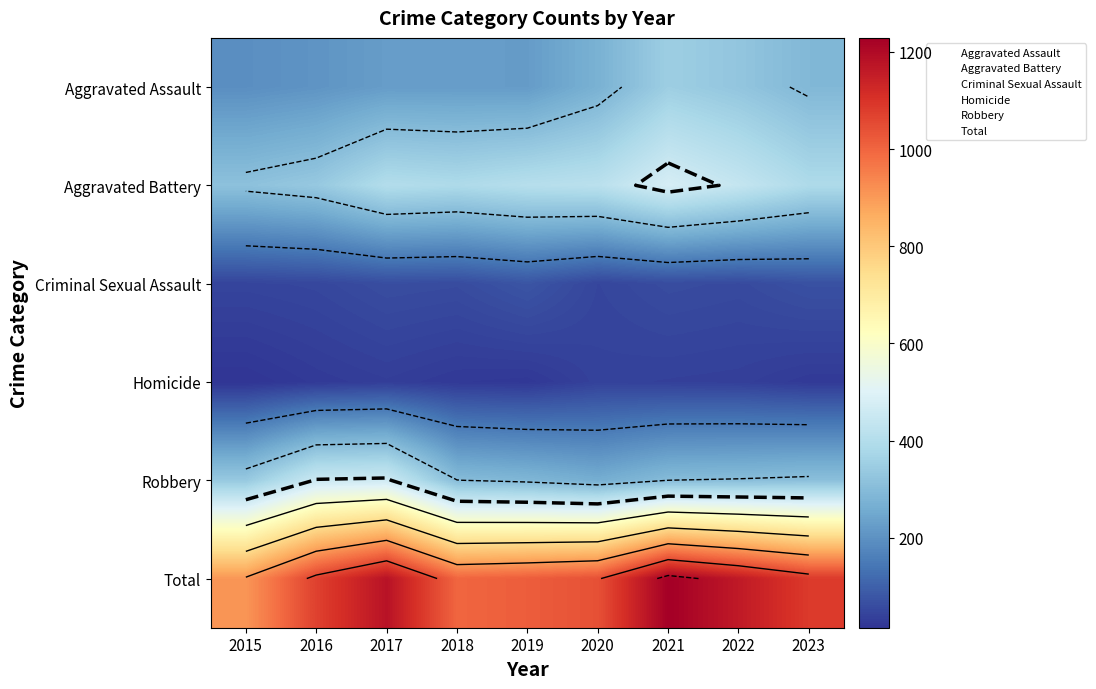

Which series changed the most between 2015 and 2018?

Total